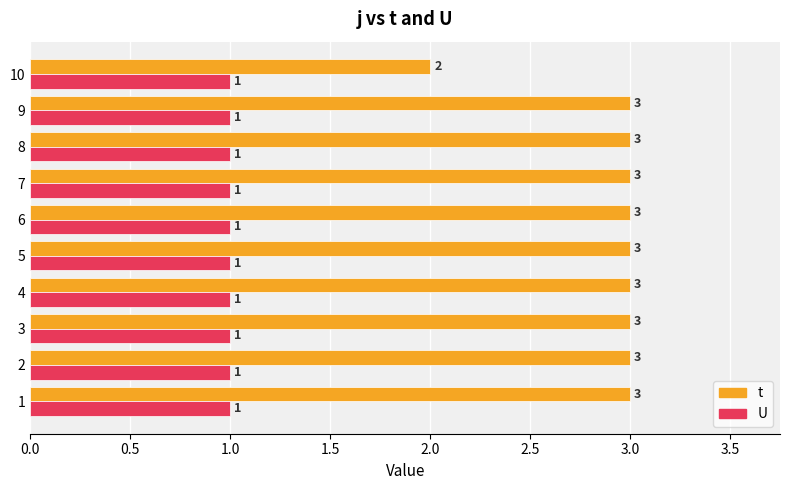

Which category has the lowest value in the t series?

10